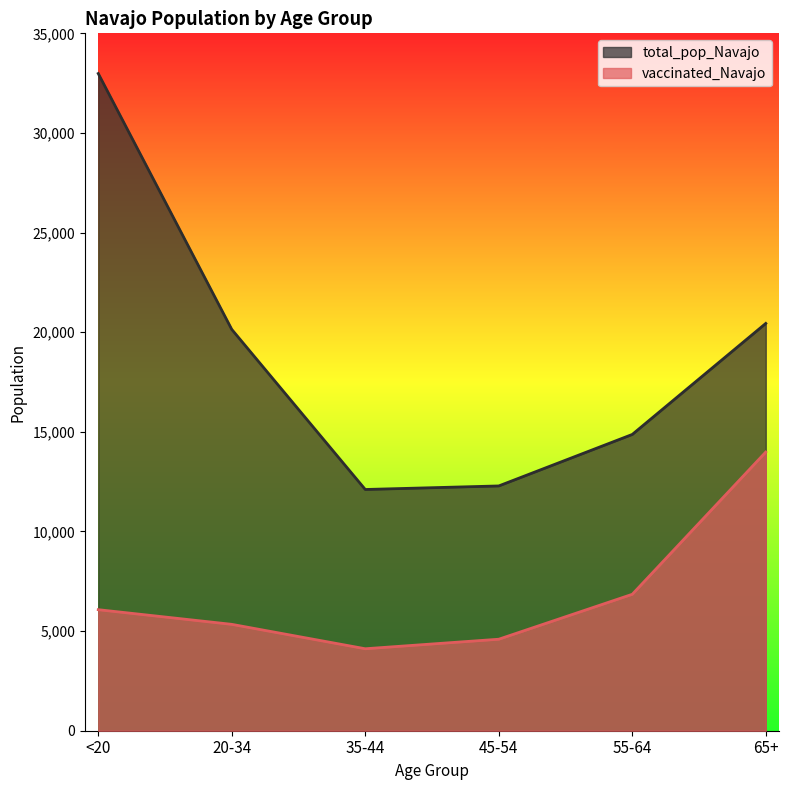

In total_pop_Navajo, how many points are lower than both neighbors (excluding endpoints)?

1